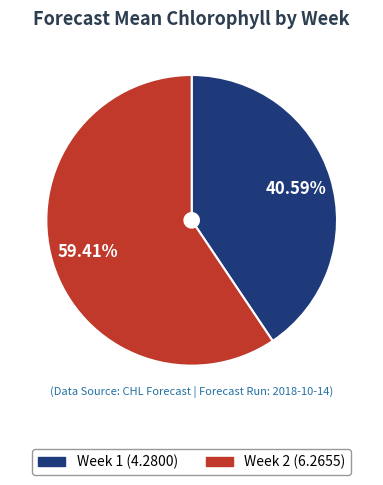

To the nearest percent, what is the combined percentage of Week 2 and Week 1?

100%